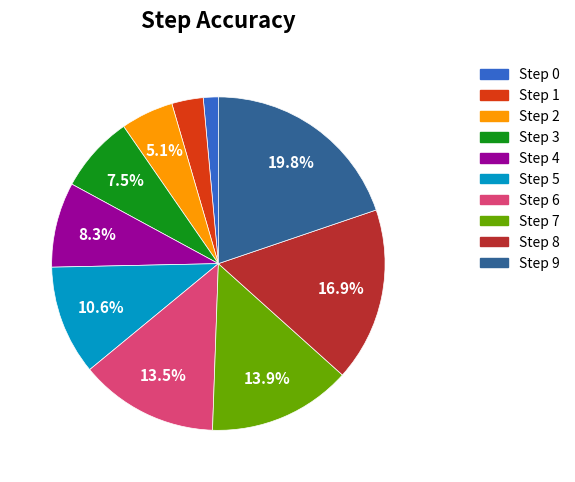

Is there a majority slice in this chart?

No